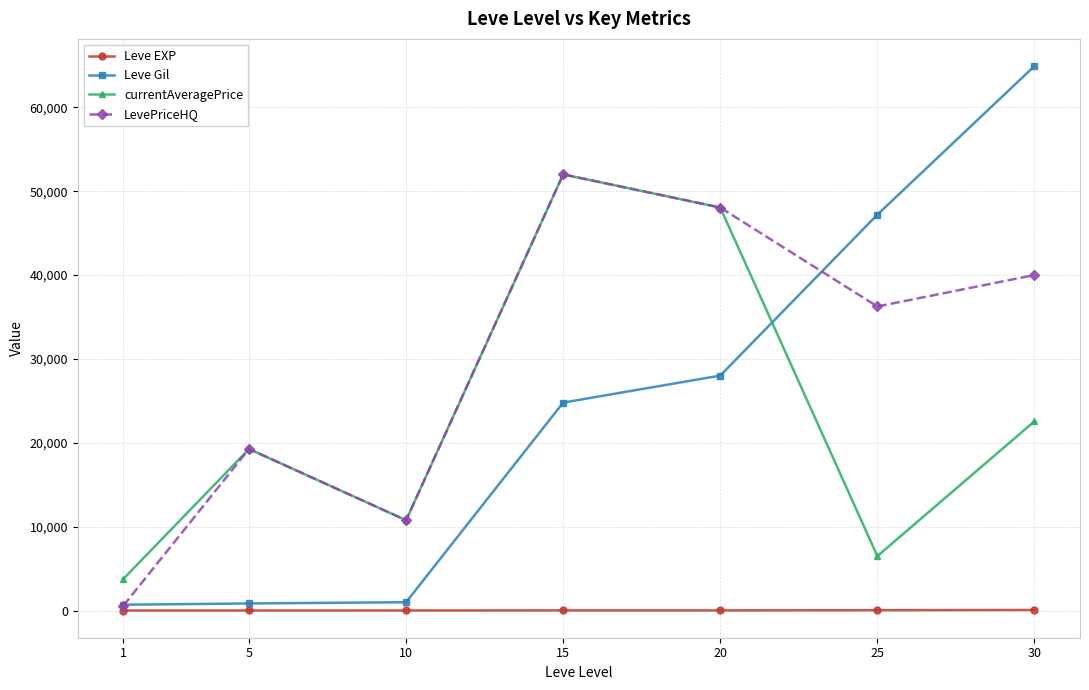

Which series has the widest spread of values?

Leve Gil